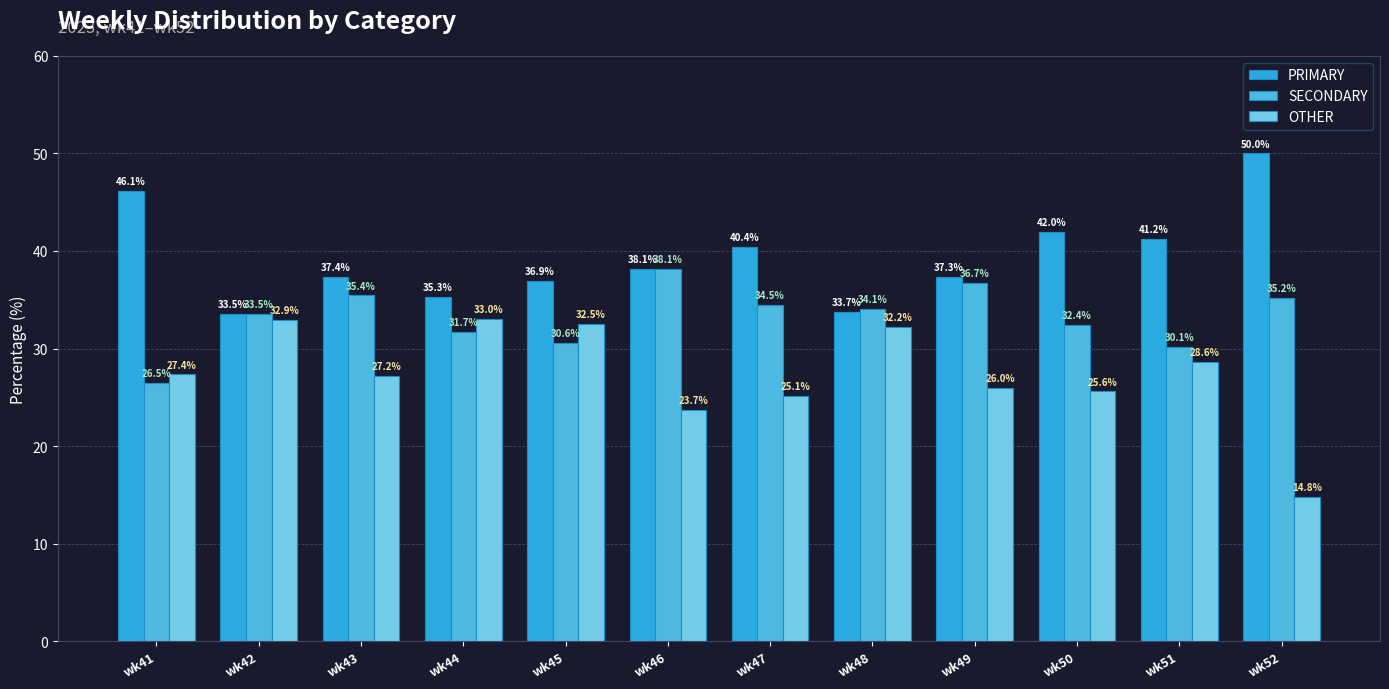

What is the maximum value for OTHER?

33.0